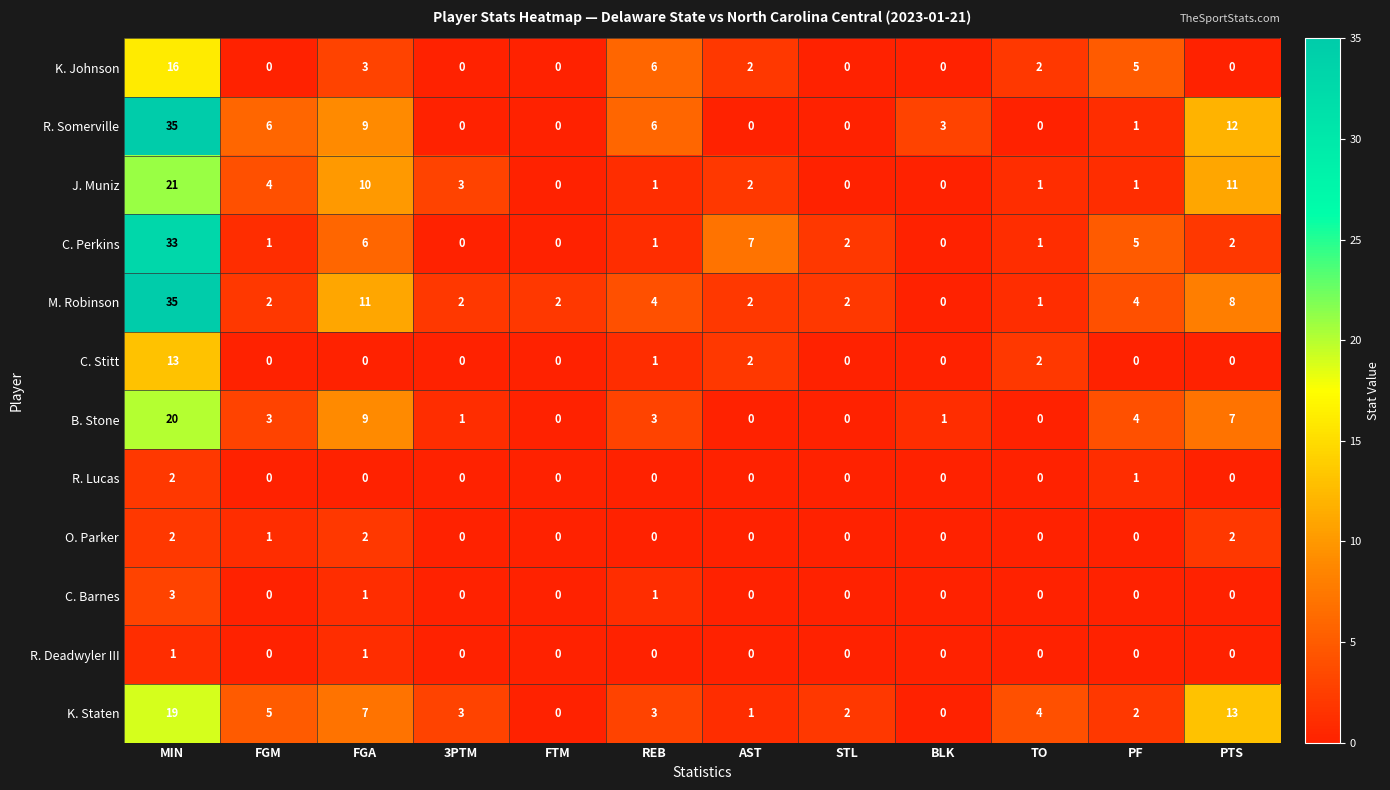

What is the difference between the highest and lowest values at PTS?

13